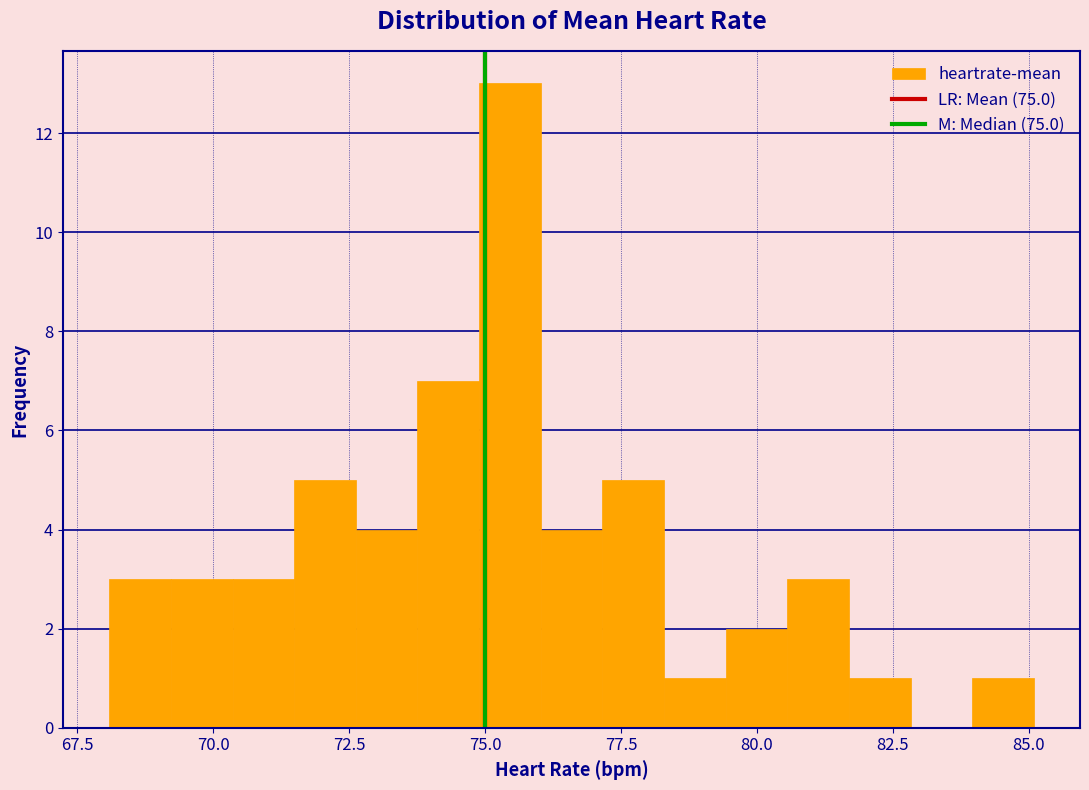

Around what value on the x-axis is the tallest bar? Give the approximate position of its centre, as read against the axis.

75.5